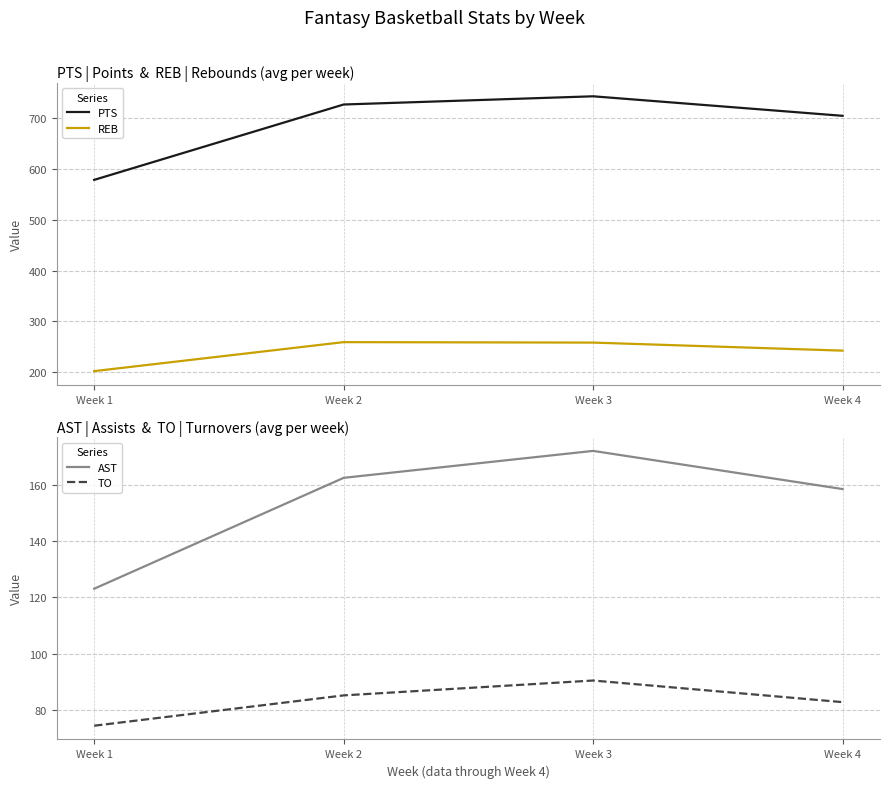

True or false: REB and PTS cross at least once.

False